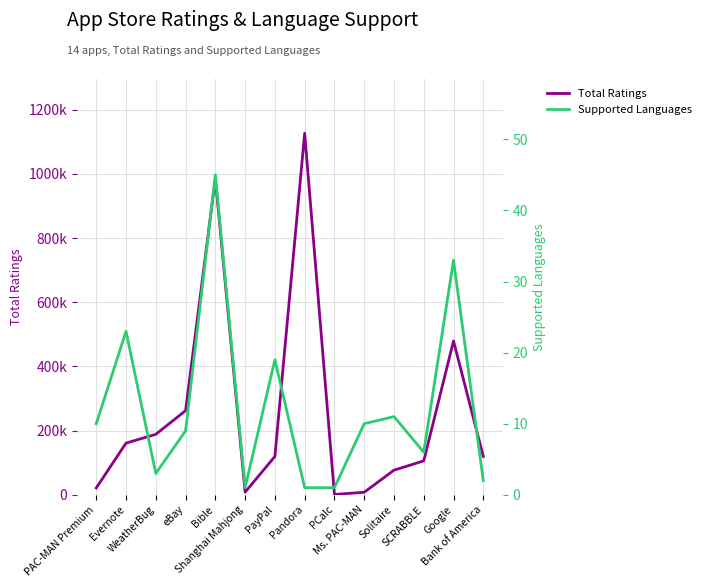

Where does the Supported Languages series first go above 10?

Evernote